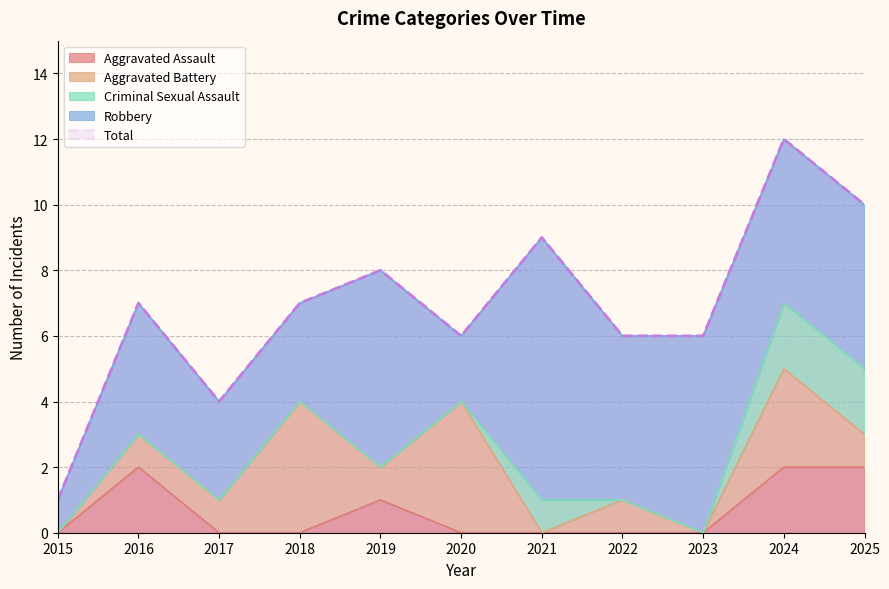

Count the number of data series in this chart.

5